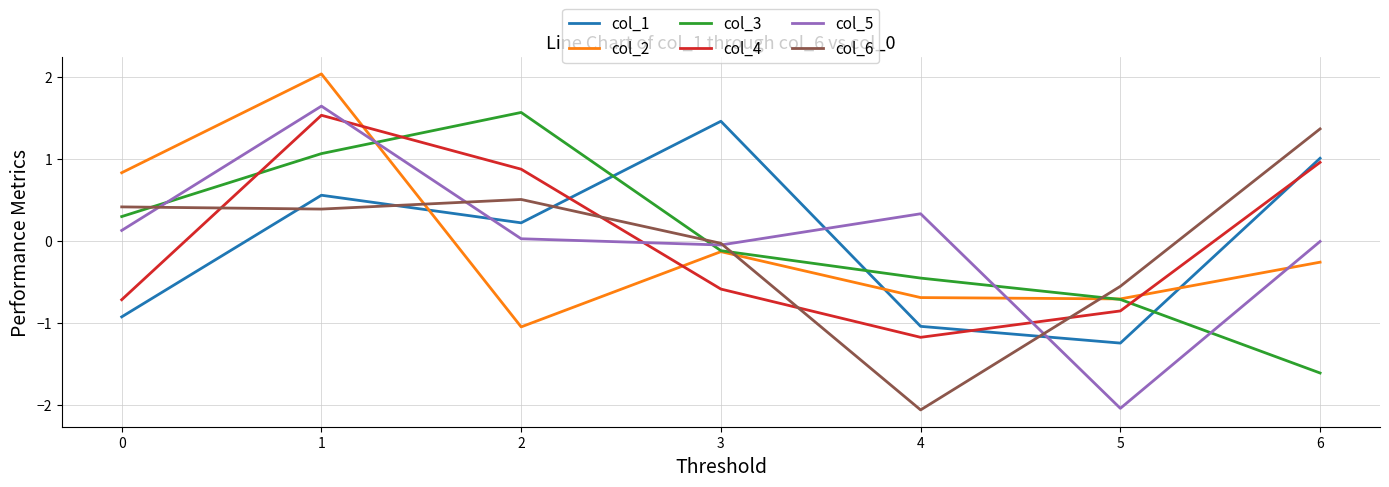

The value of col_4 at 6 is 0.6. True or false?

False